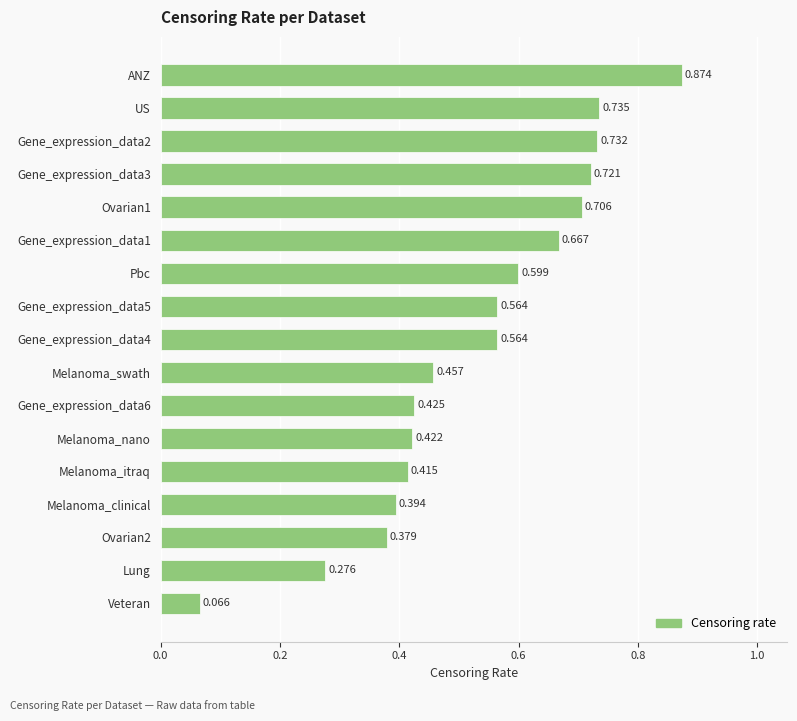

At which label is the value closest to 0?

Veteran